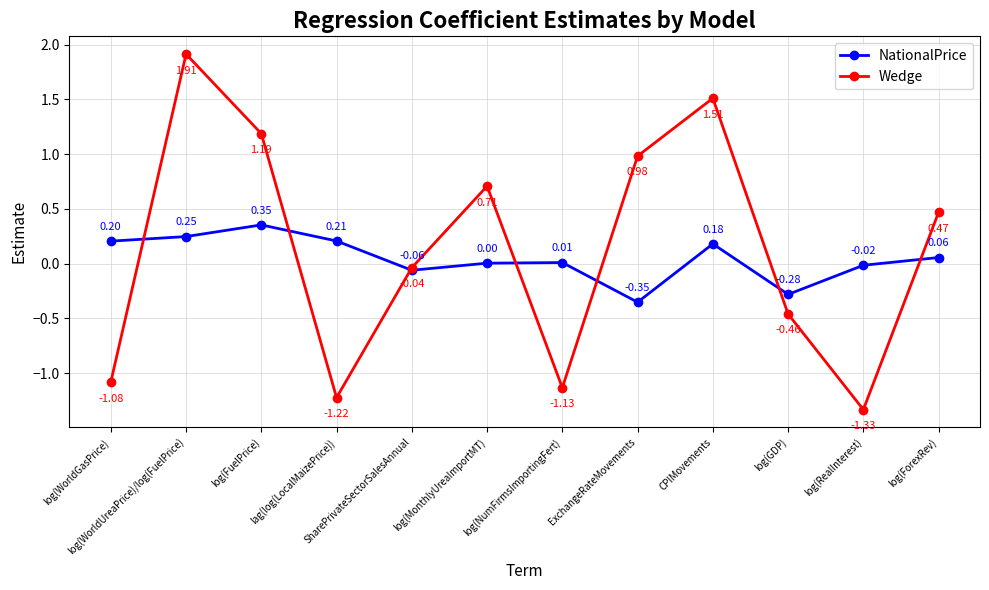

What is the label of the 3rd point from the left?

log(FuelPrice)